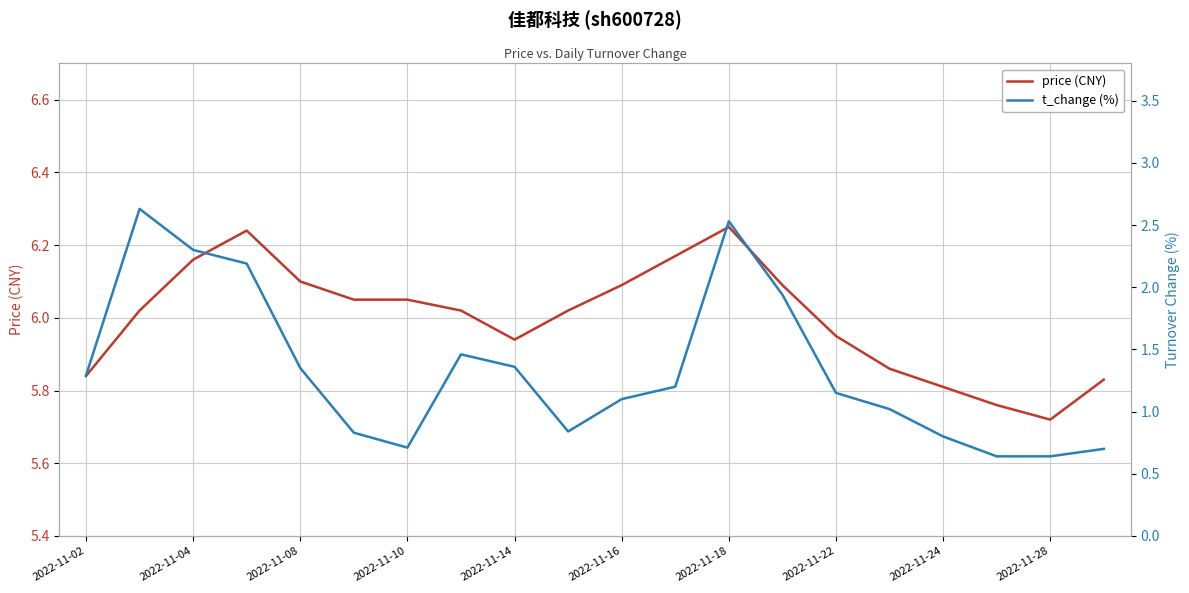

Which category has the lowest value in the price (CNY) series?

2022-11-28